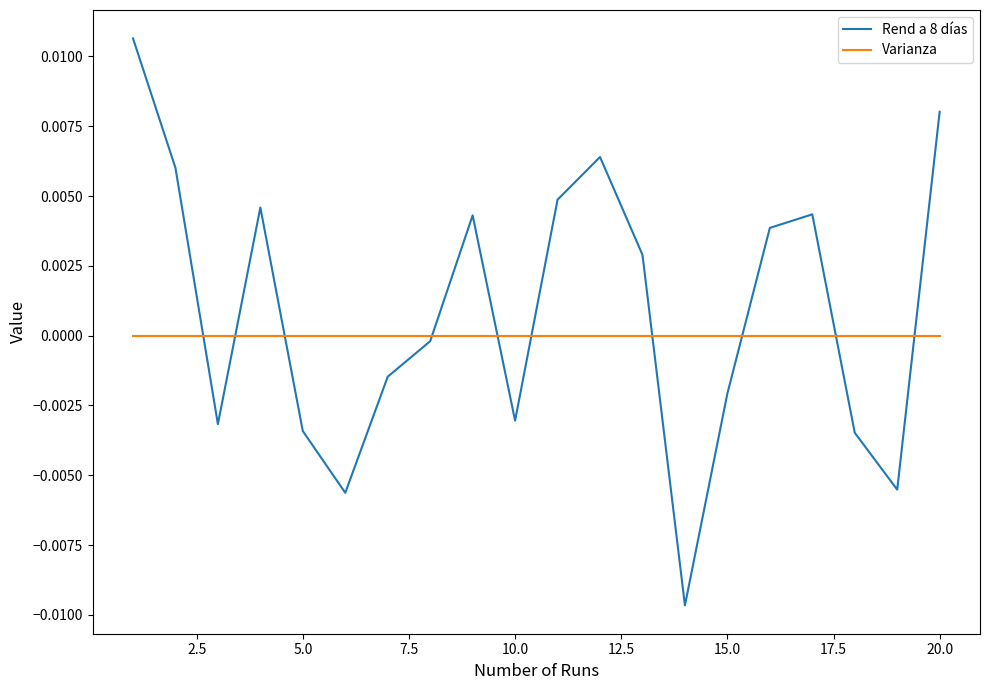

What are all the series names shown in the legend?

Rend a 8 días, Varianza